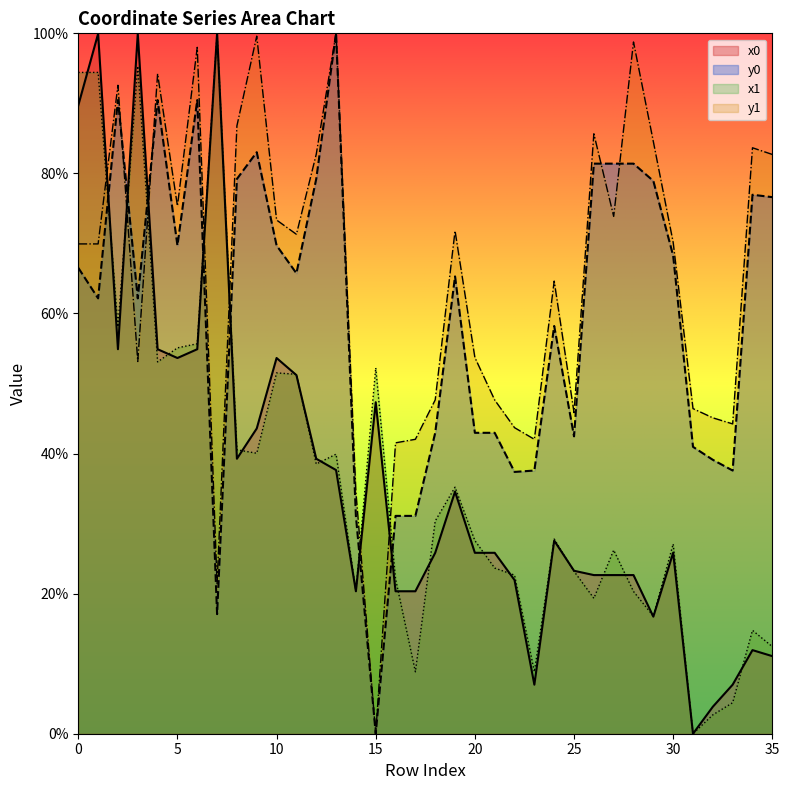

Which series changed the most between 3 and 27?

x0